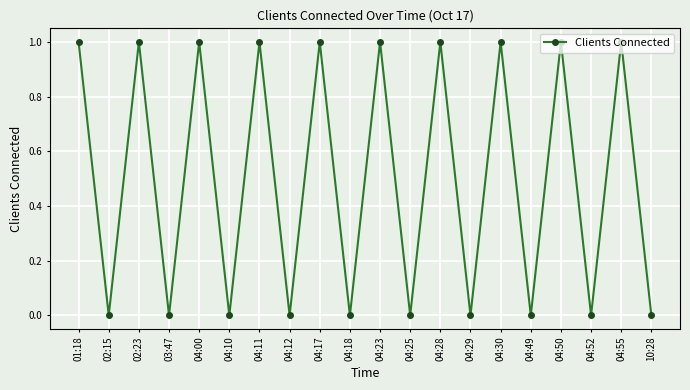

Which has a higher value, 04:50 or 03:47?

04:50